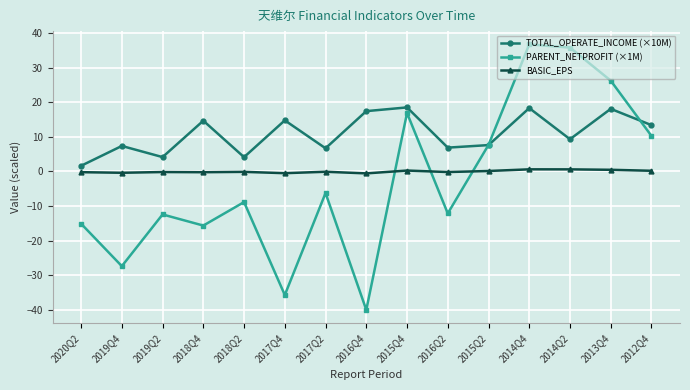

What position from the left is 2015Q2?

11